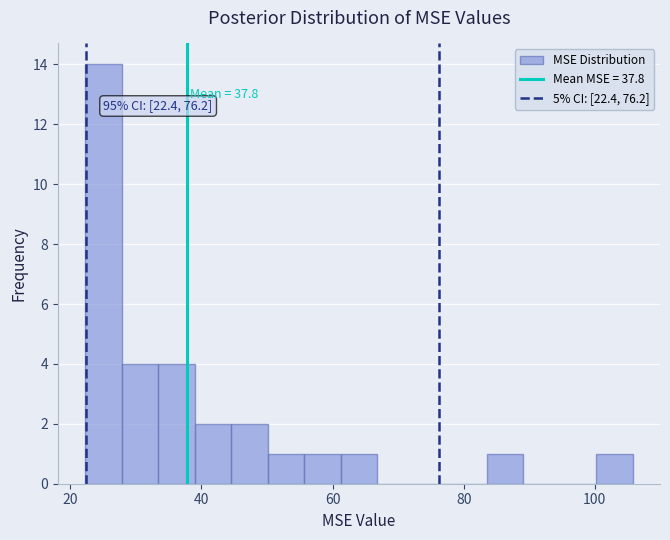

Read against the x-axis, roughly where is the centre of the tallest bar?

26